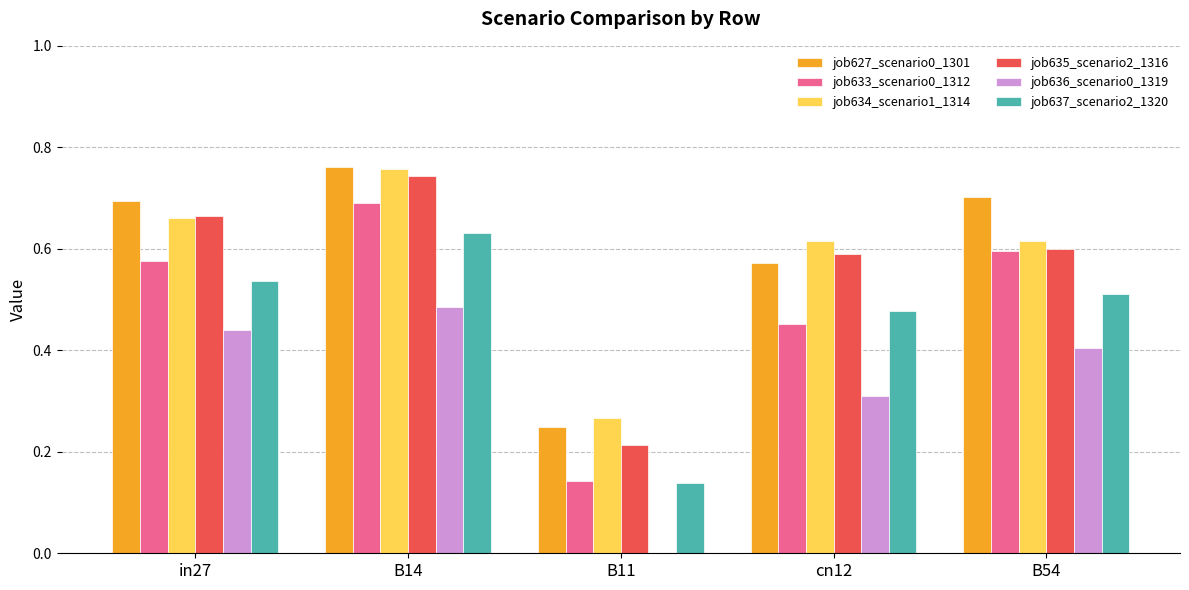

Between in27 and cn12, which series saw the biggest shift?

job636_scenario0_1319